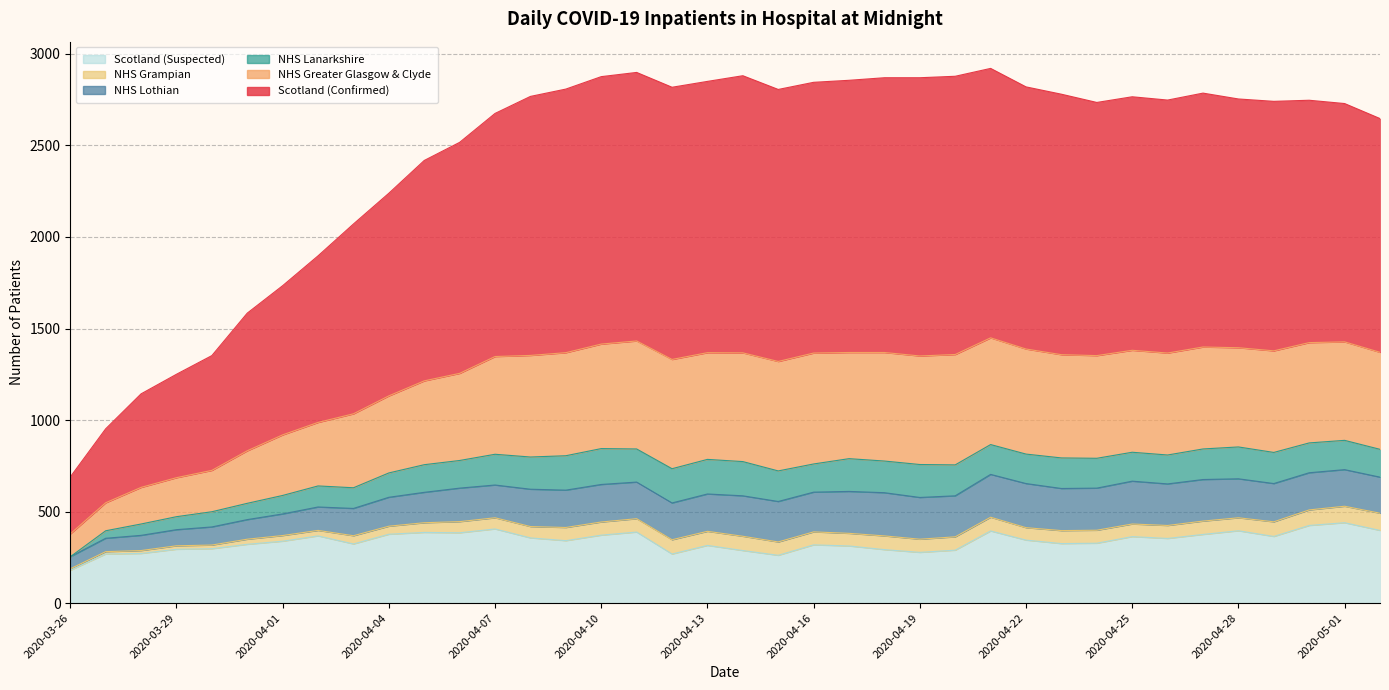

True or false: NHS Greater Glasgow & Clyde and Scotland (Confirmed) cross at least once.

False